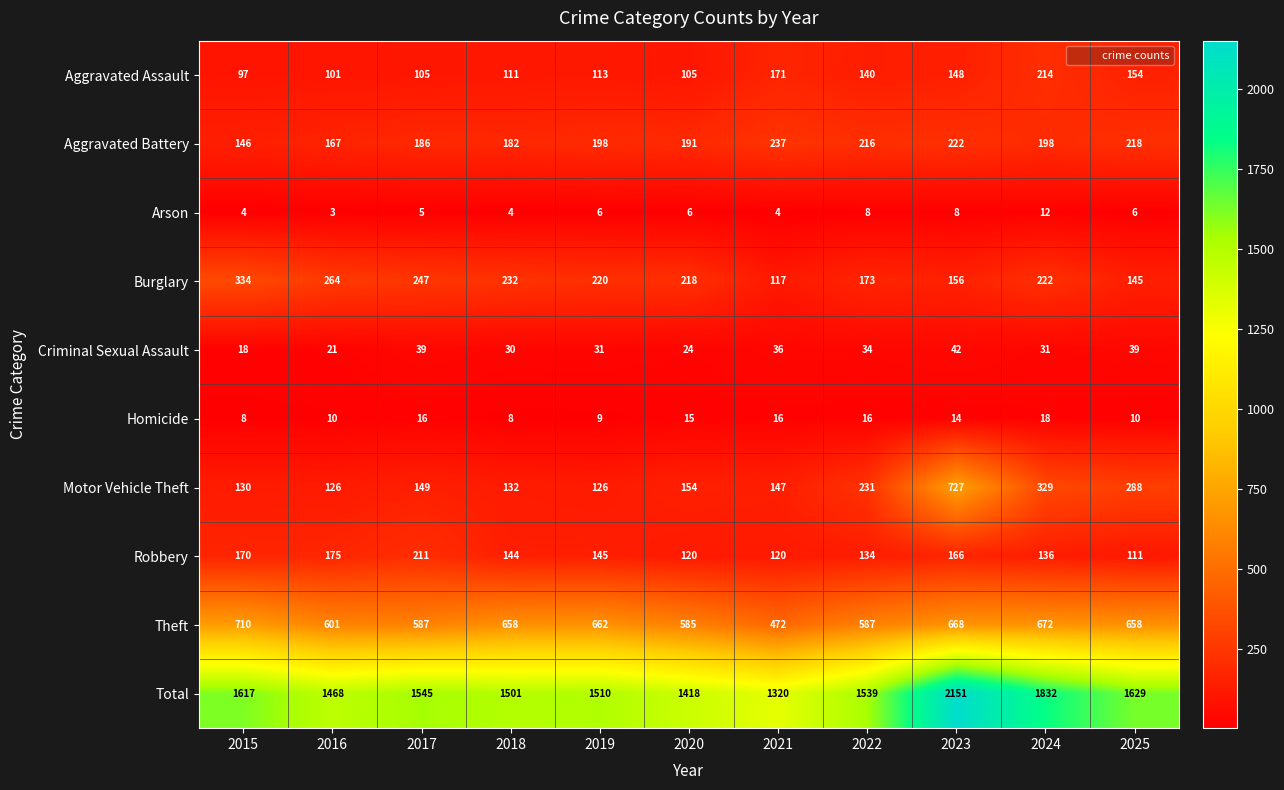

At which category does the chart reach its peak across all series?

2023